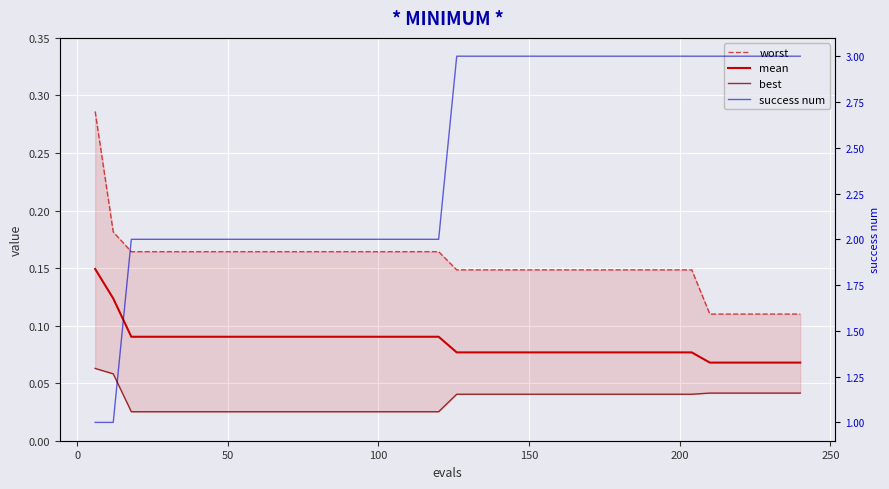

At which label is success num closest to 2?

50